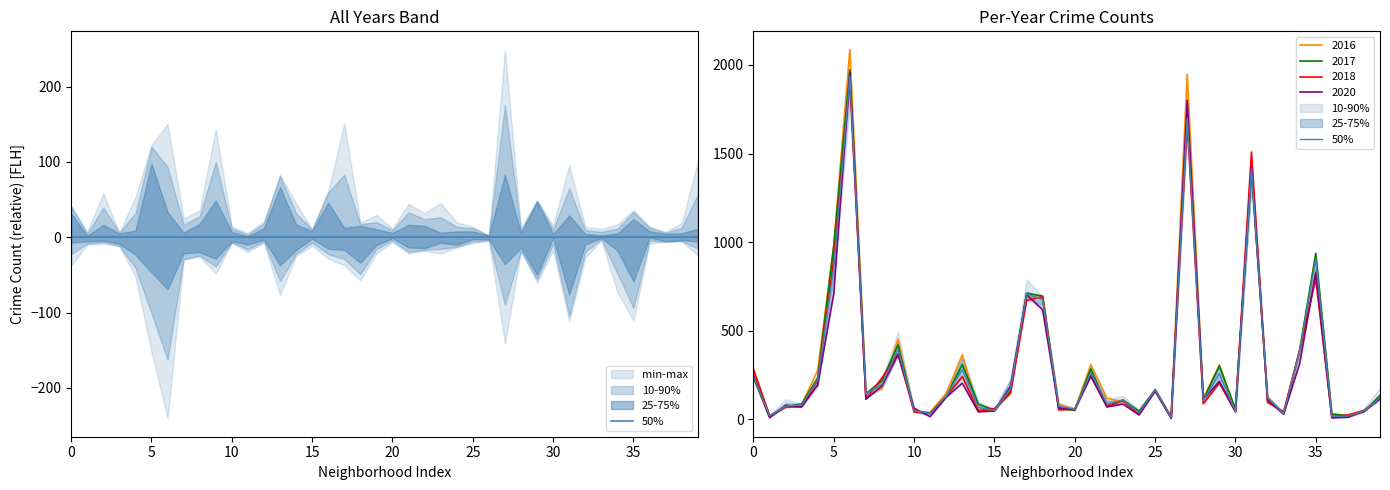

How many points are higher than both their immediate neighbors (excluding endpoints)?

11